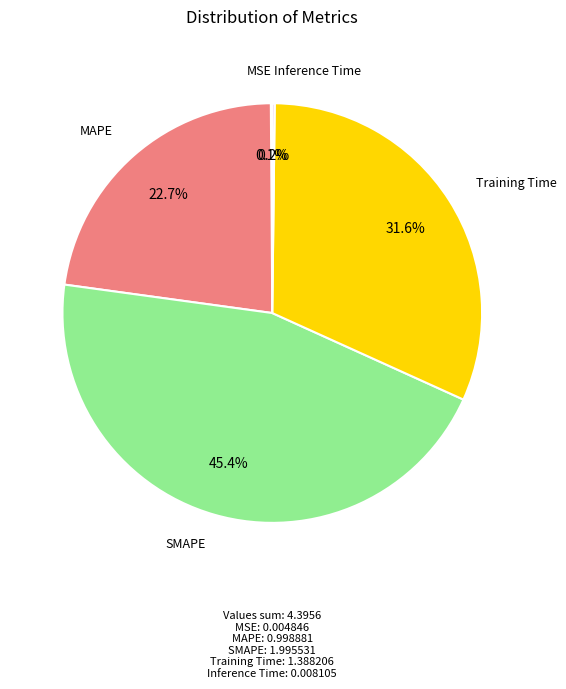

Does any single category account for the majority?

No